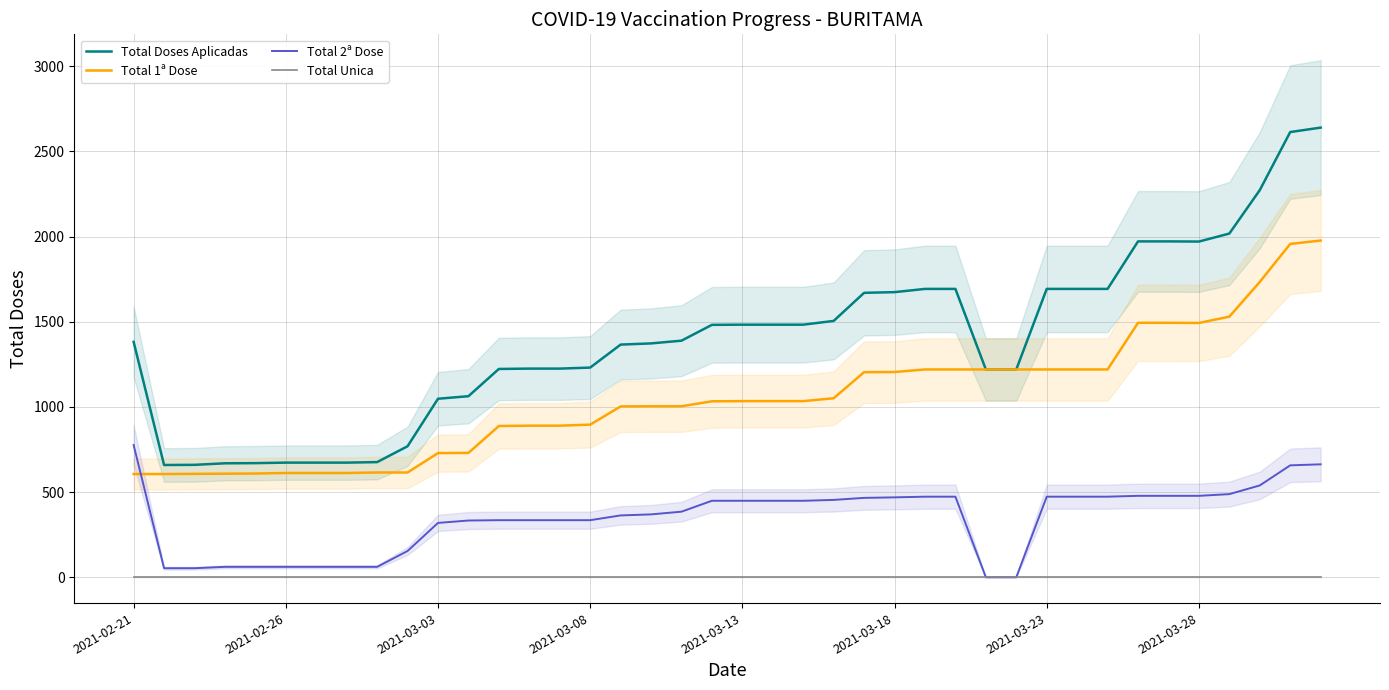

How many series are shown in this chart?

4